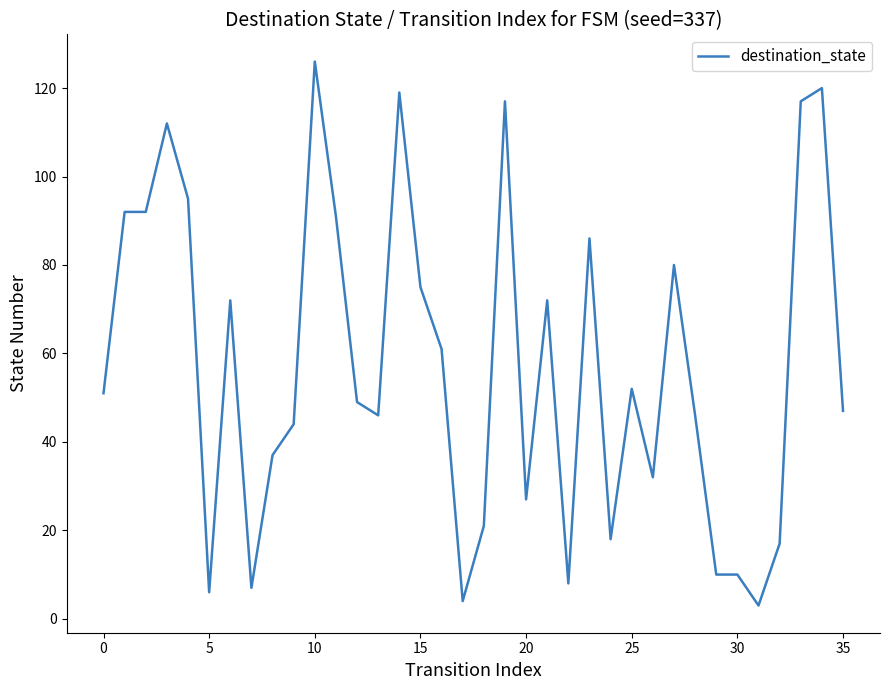

What is the average value?

57